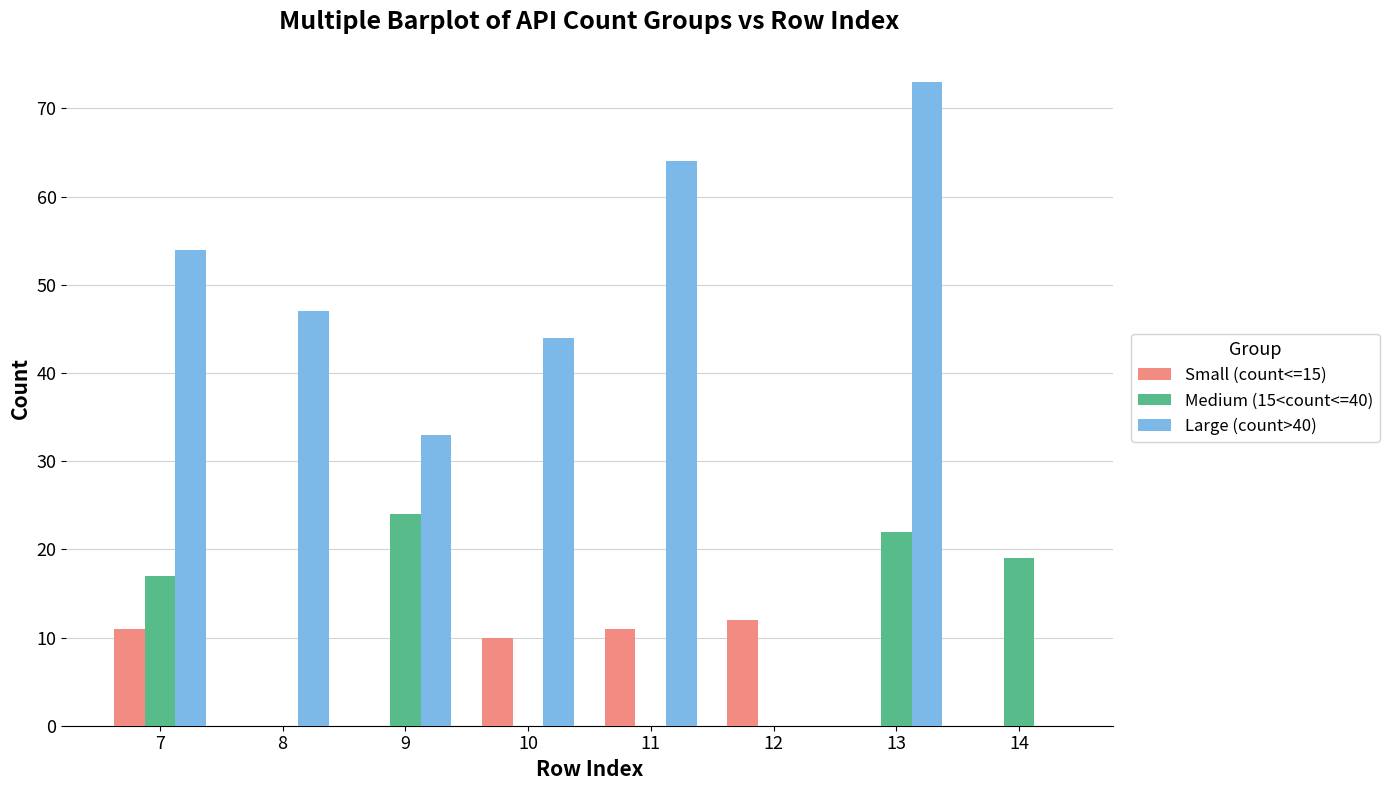

How many groups of bars are there?

8